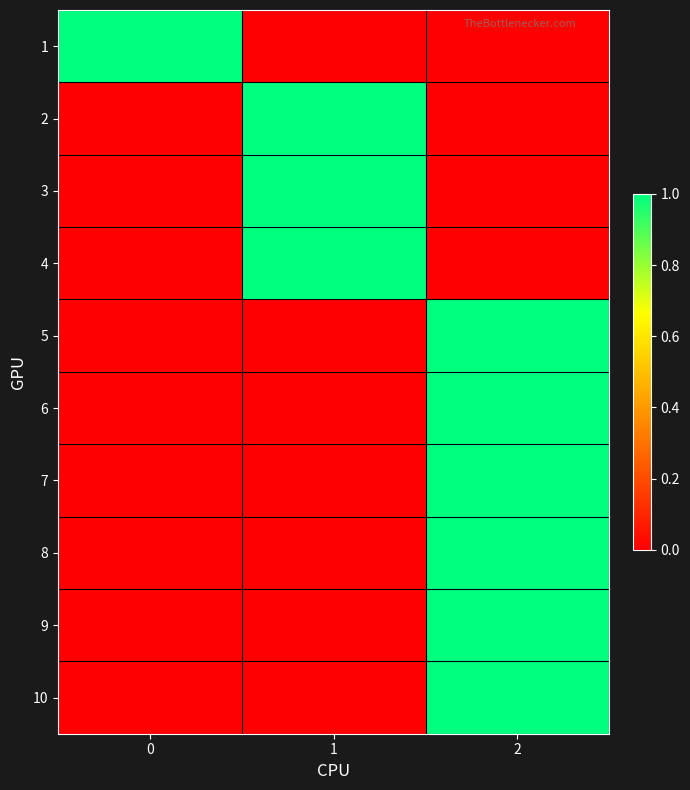

What is the greatest value displayed?

1